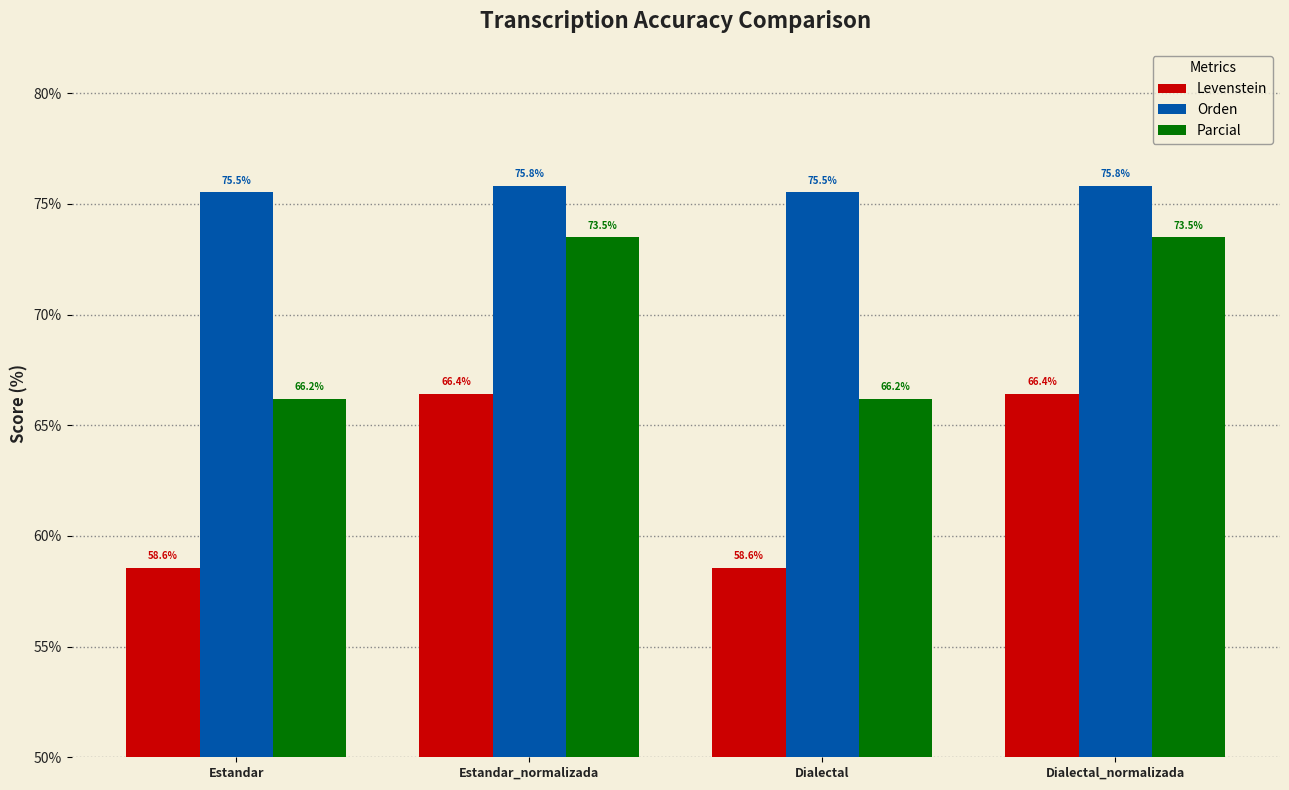

Rank the series by their maximum value, from highest to lowest.

Orden, Parcial, Levenstein